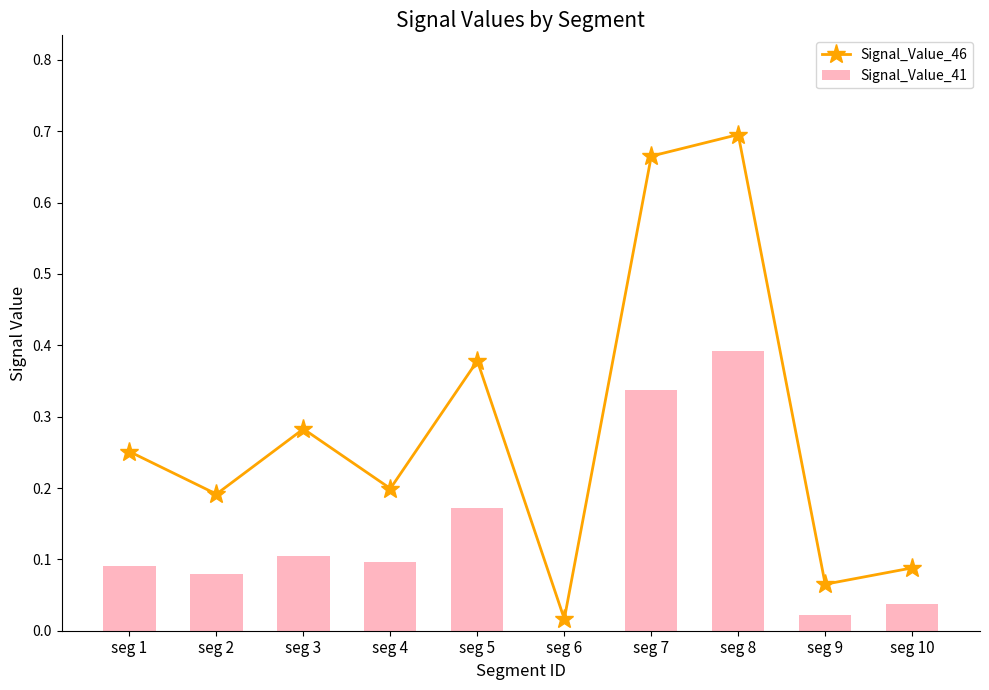

What are all the series names shown in the legend?

Signal_Value_46, Signal_Value_41